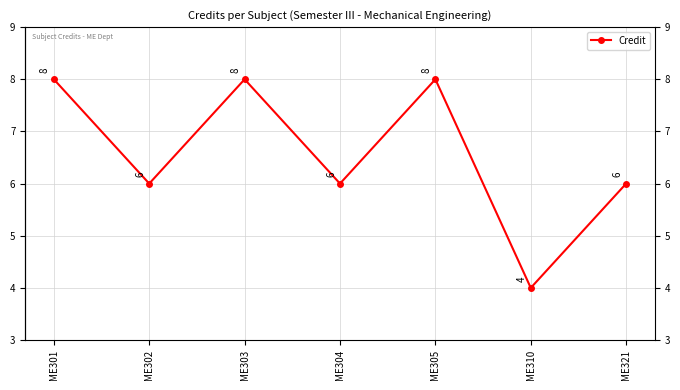

Is it true that the value at ME305 is 8?

True